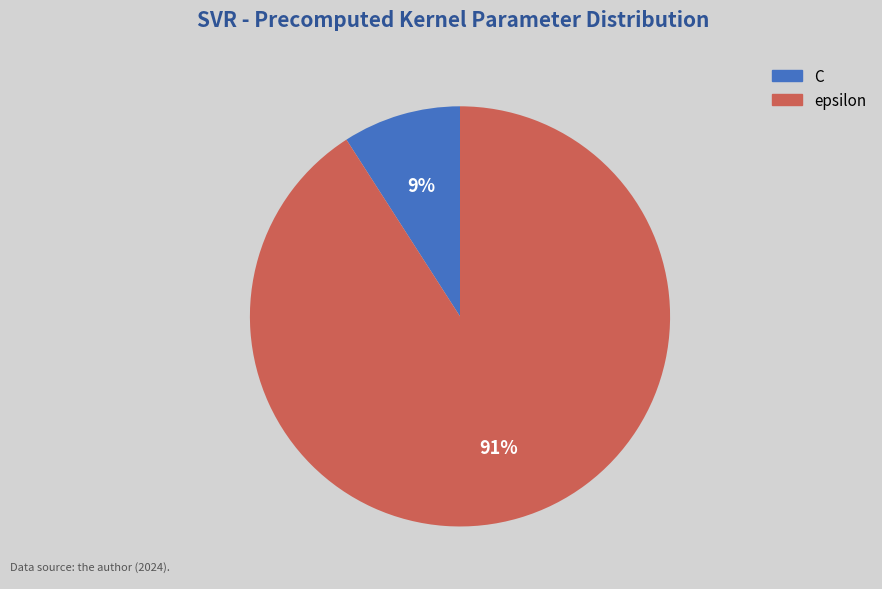

Count the number of slices in the pie.

2